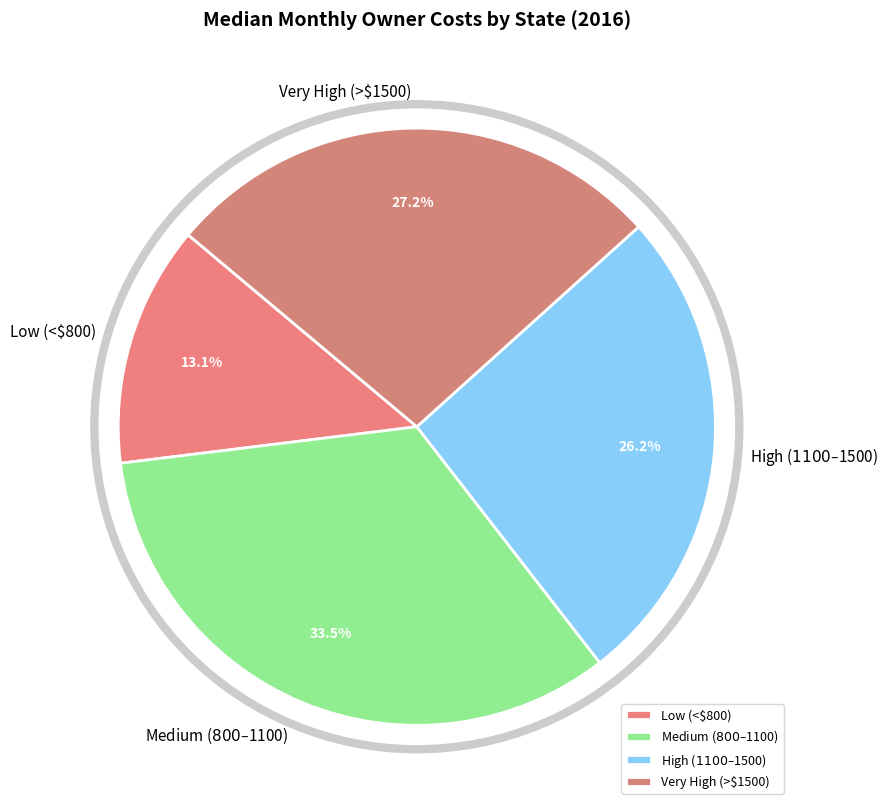

Is there a majority slice in this chart?

No